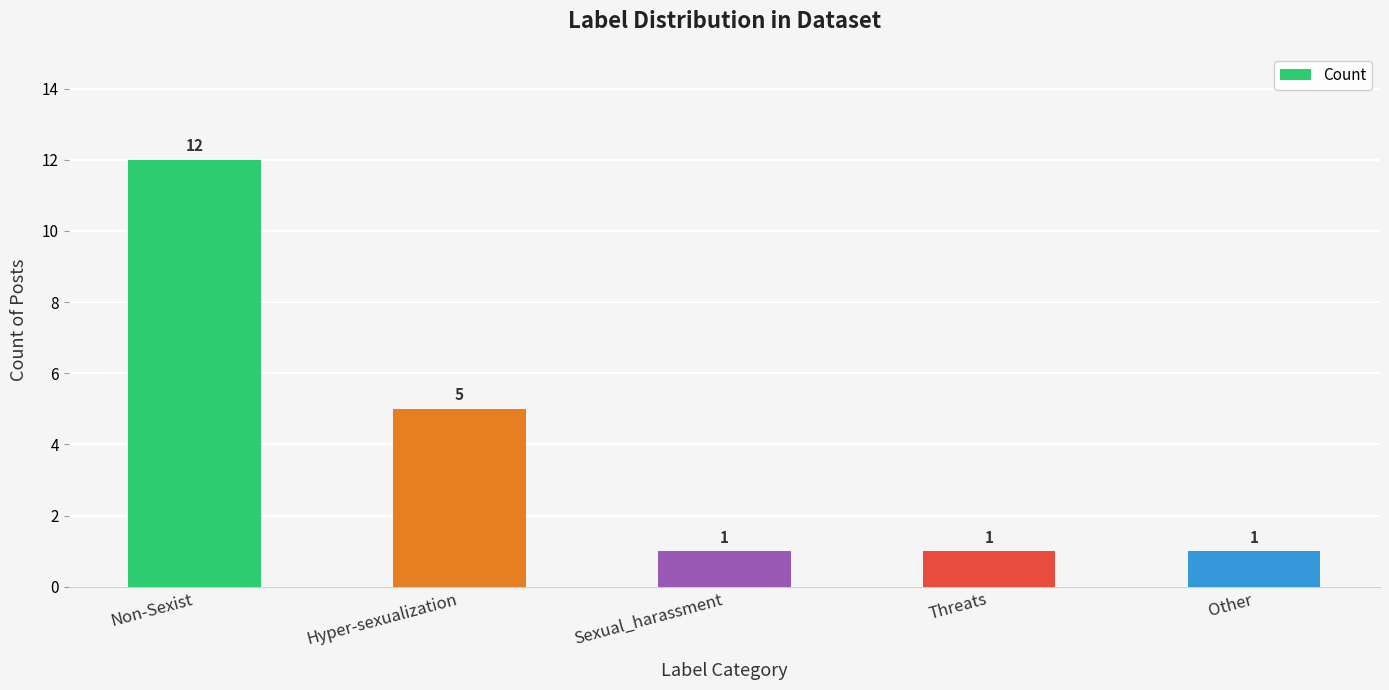

What is the greatest value displayed?

12